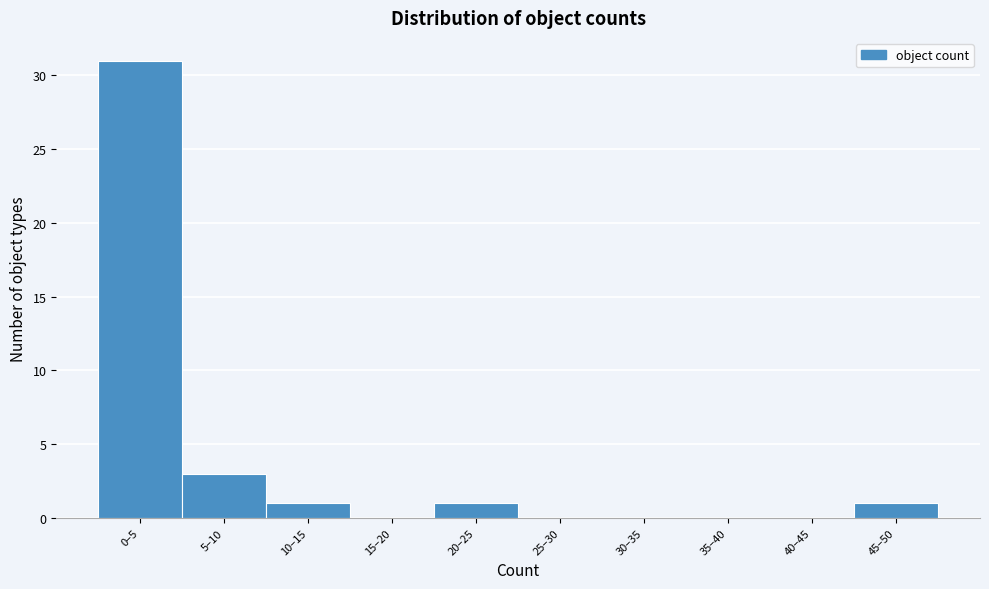

Reading left to right, list all the values displayed in this chart.

0–5=31	5–10=3	10–15=1	15–20=0	20–25=1	25–30=0	30–35=0	35–40=0	40–45=0	45–50=1